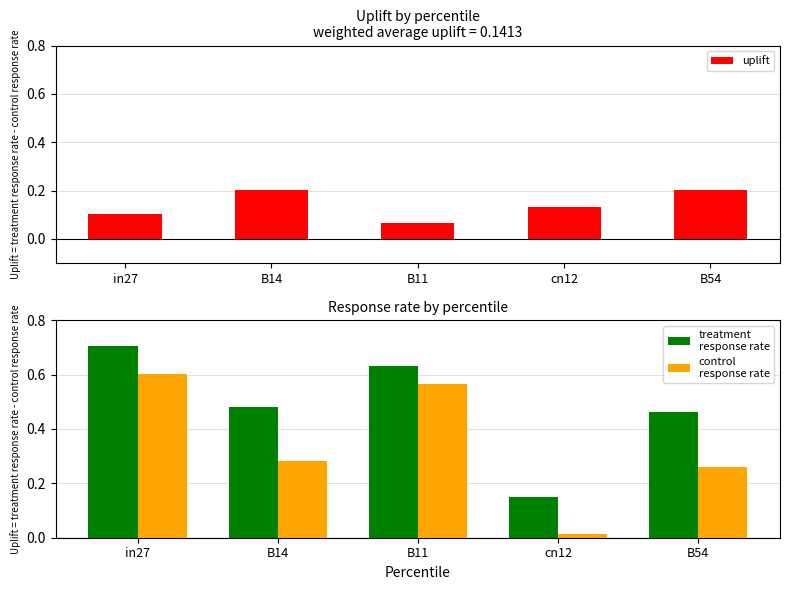

Read the uplift value at cn12.

0.1